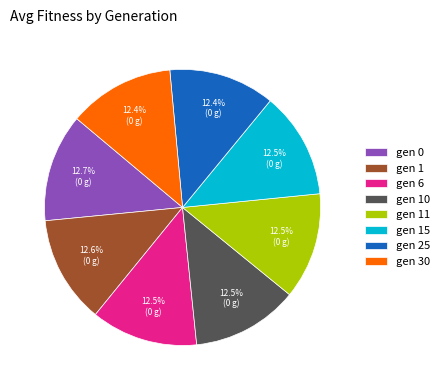

Does any single category account for the majority?

No